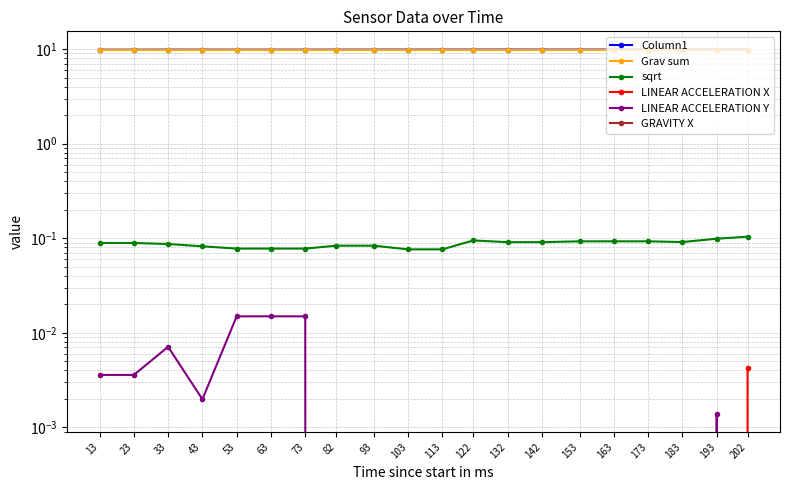

Reading right to left, extract all data points from this chart.

Column1: 9.9	9.9	9.9	9.9	9.9	9.9	9.9	9.9	9.9	9.9	9.9	9.9	9.9	9.9	9.9	9.9	9.9	9.9	9.9	9.9
Grav sum: 9.8	9.8	9.8	9.8	9.8	9.8	9.8	9.8	9.8	9.8	9.8	9.8	9.8	9.8	9.8	9.8	9.8	9.8	9.8	9.8
sqrt: 0.1	0.1	0.1	0.1	0.1	0.1	0.1	0.1	0.1	0.1	0.1	0.1	0.1	0.1	0.1	0.1	0.1	0.1	0.1	0.1
LINEAR ACCELERATION X: 0.0	-0.0	-0.0	-0.0	-0.0	-0.0	-0.0	-0.0	-0.0	-0.0	-0.0	-0.0	-0.0	-0.0	-0.0	-0.0	-0.0	-0.0	-0.0	-0.0
LINEAR ACCELERATION Y: -0.0	0.0	-0.0	-0.0	-0.0	-0.0	-0.0	-0.0	-0.0	-0.0	-0.0	-0.0	-0.0	0.0	0.0	0.0	0.0	0.0	0.0	0.0
GRAVITY X: -0.1	-0.1	-0.1	-0.1	-0.1	-0.1	-0.1	-0.1	-0.1	-0.1	-0.1	-0.1	-0.1	-0.1	-0.1	-0.1	-0.1	-0.1	-0.1	-0.1